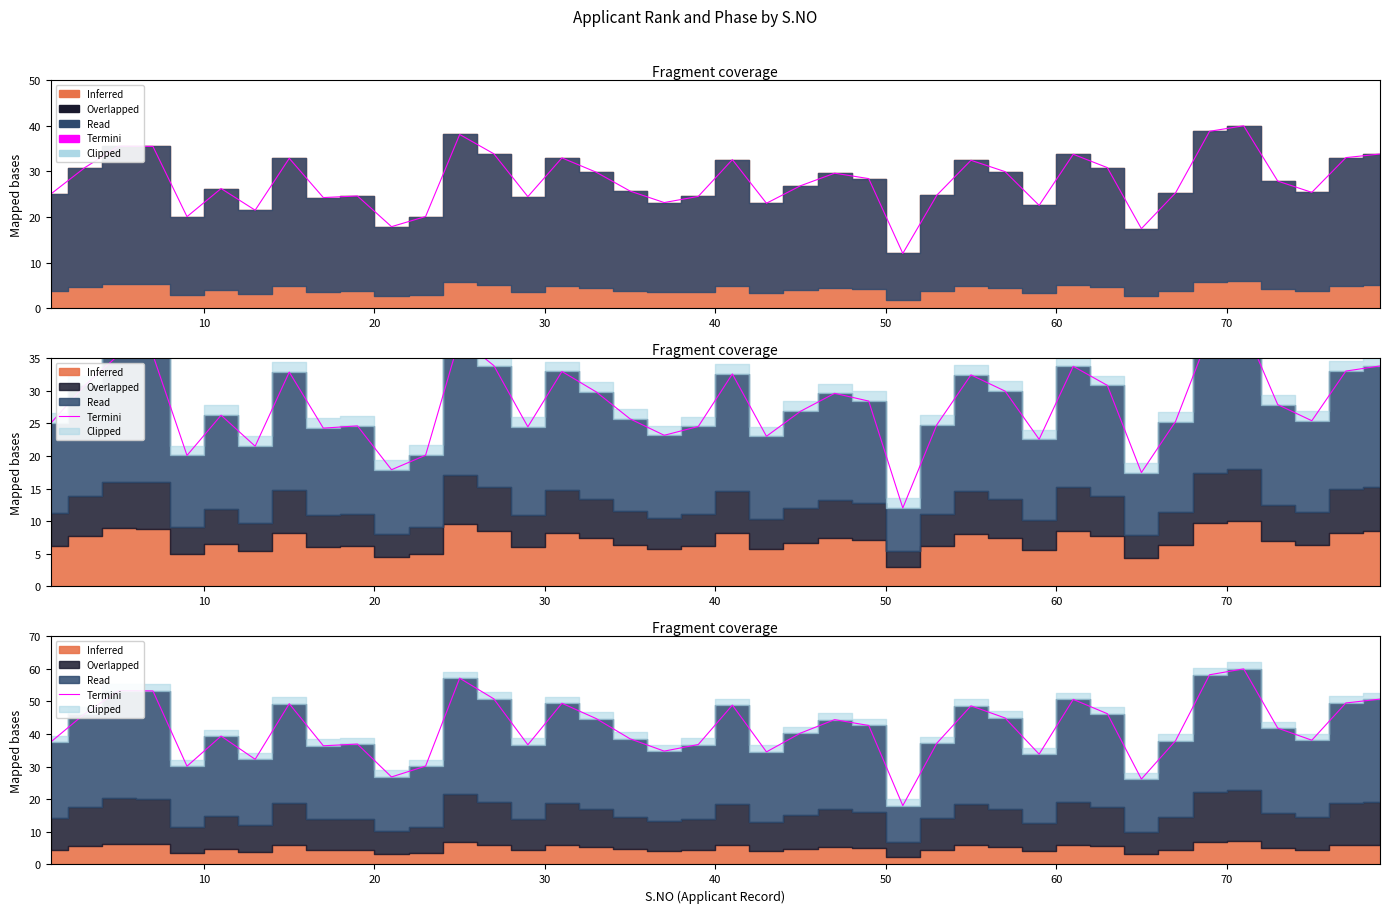

What is the difference between the second highest and minimum values?

40.1